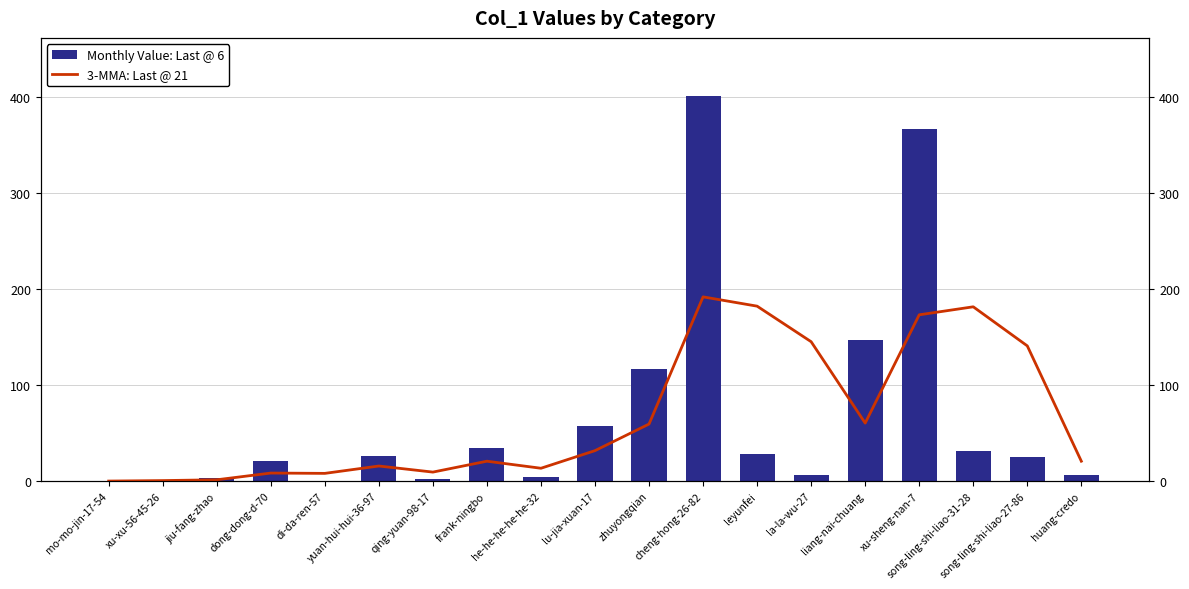

The Monthly Value: Last @ 6 series shows 21.0 at dong-dong-d-70. True or false?

True